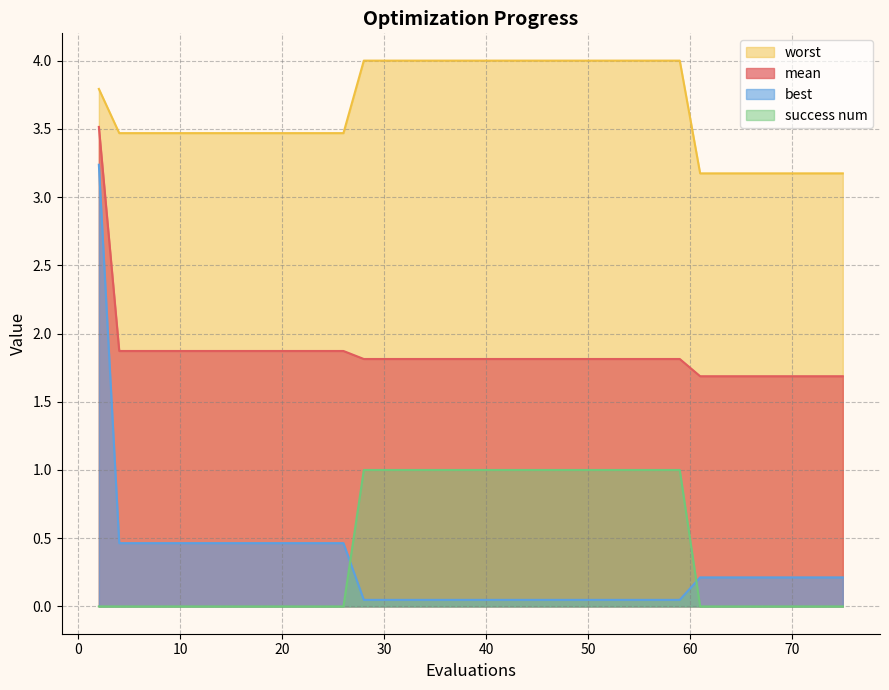

What is the maximum value for worst?

4.0